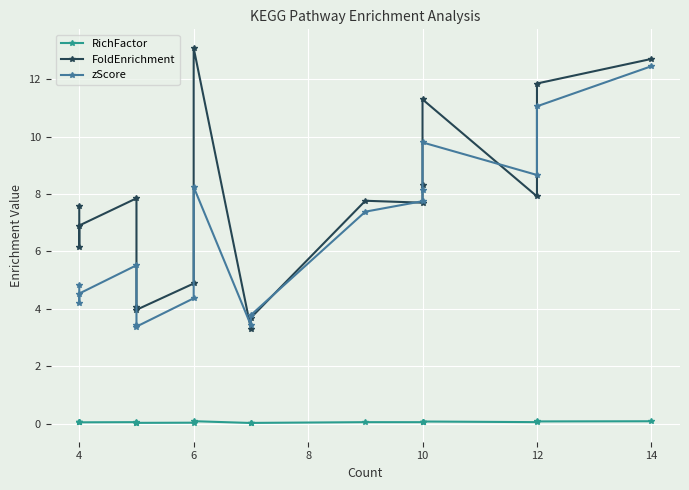

List the series in order of their peak value, highest first.

FoldEnrichment, zScore, RichFactor